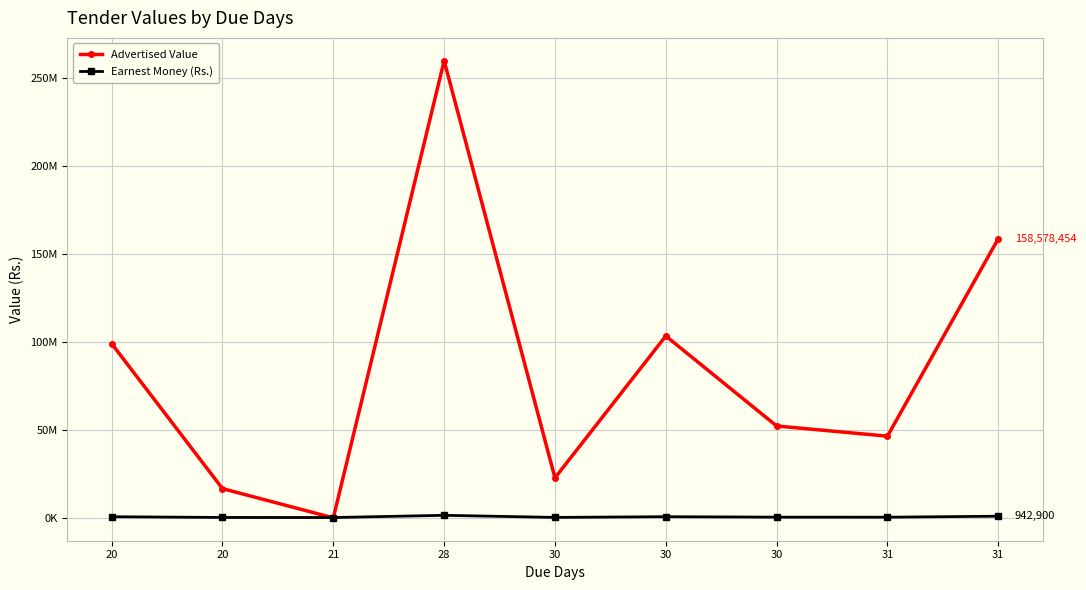

How many times do Earnest Money (Rs.) and Advertised Value cross each other?

2